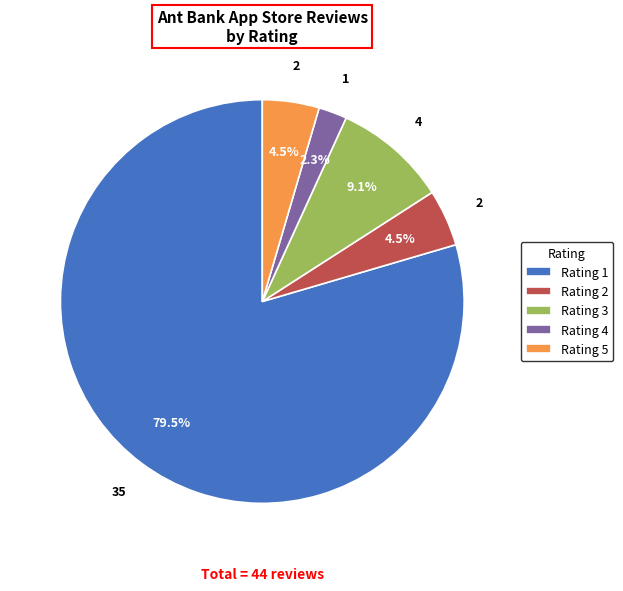

How many slices are in this pie chart?

5